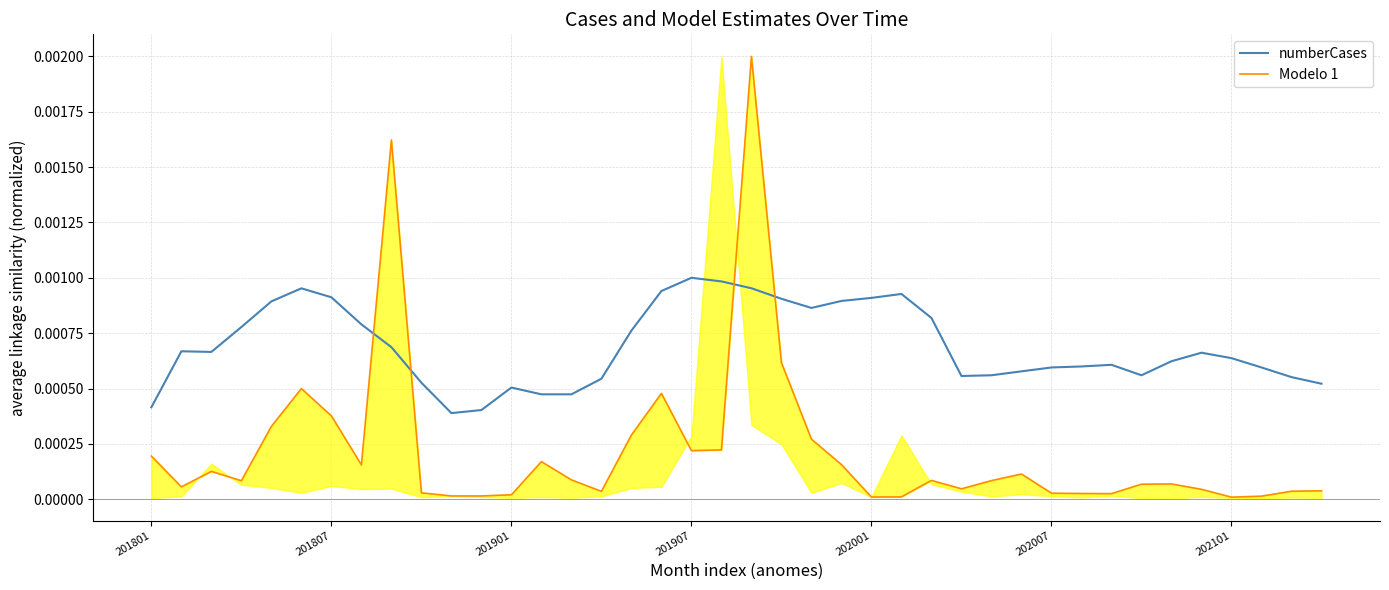

What are all the series names shown in the legend?

numberCases, Modelo 1